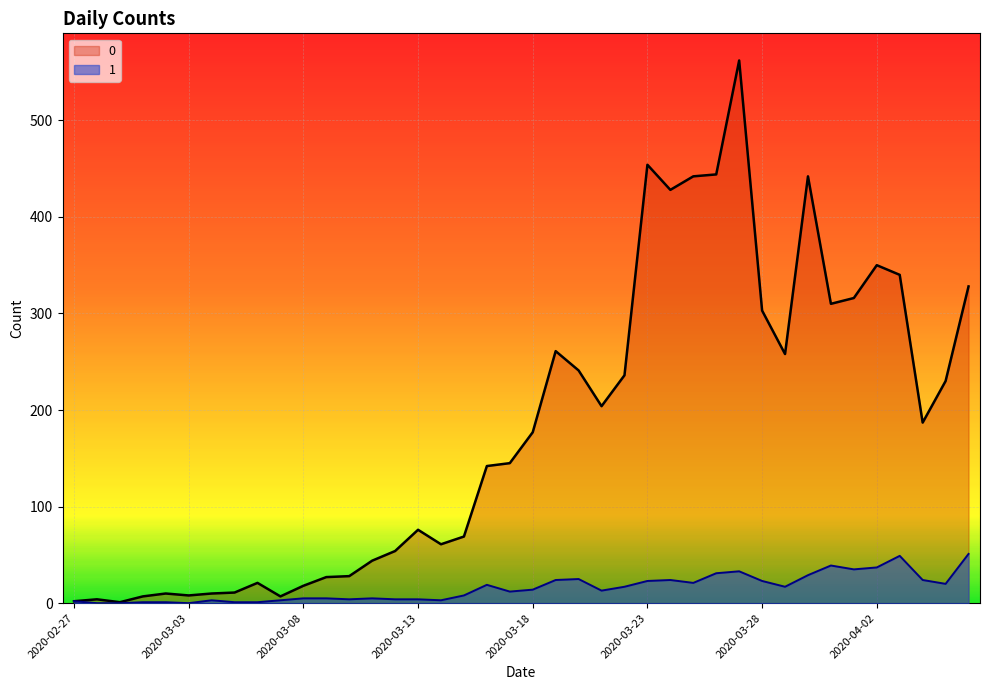

Reading left to right, transcribe all the data shown in this chart.

0: 2	4	1	7	10	8	10	11	21	7	18	27	28	44	54	76	61	69	142	145	177	261	241	204	236	454	428	442	444	562	303	258	442	310	316	350	340	187	230	328
1: 2	0	0	1	1	0	3	1	1	3	5	5	4	5	4	4	3	8	19	12	14	24	25	13	17	23	24	21	31	33	23	17	29	39	35	37	49	24	20	51